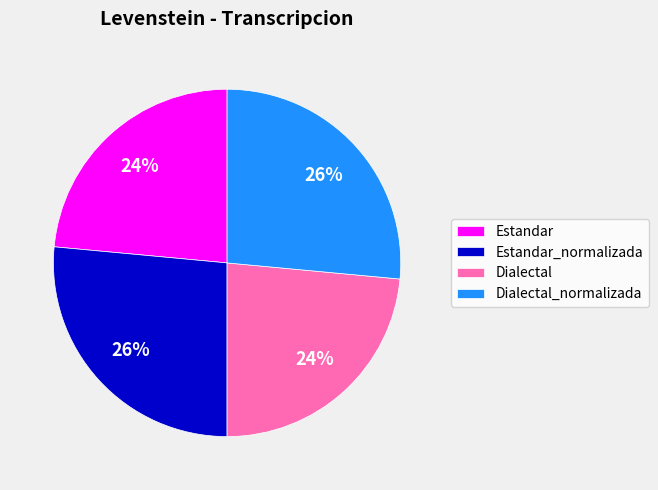

Is there a majority slice in this chart?

No